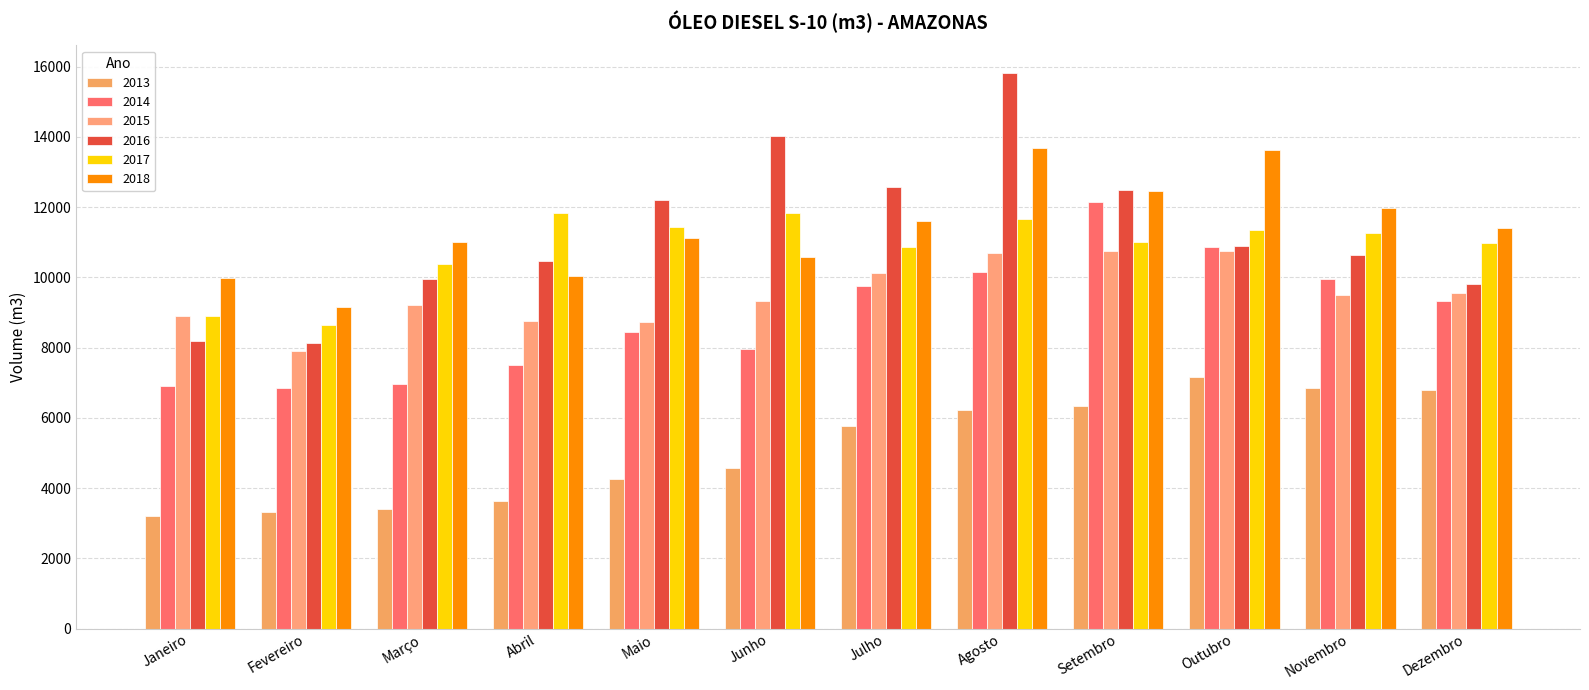

Rank the series by their maximum value, from lowest to highest.

2013, 2015, 2017, 2014, 2018, 2016